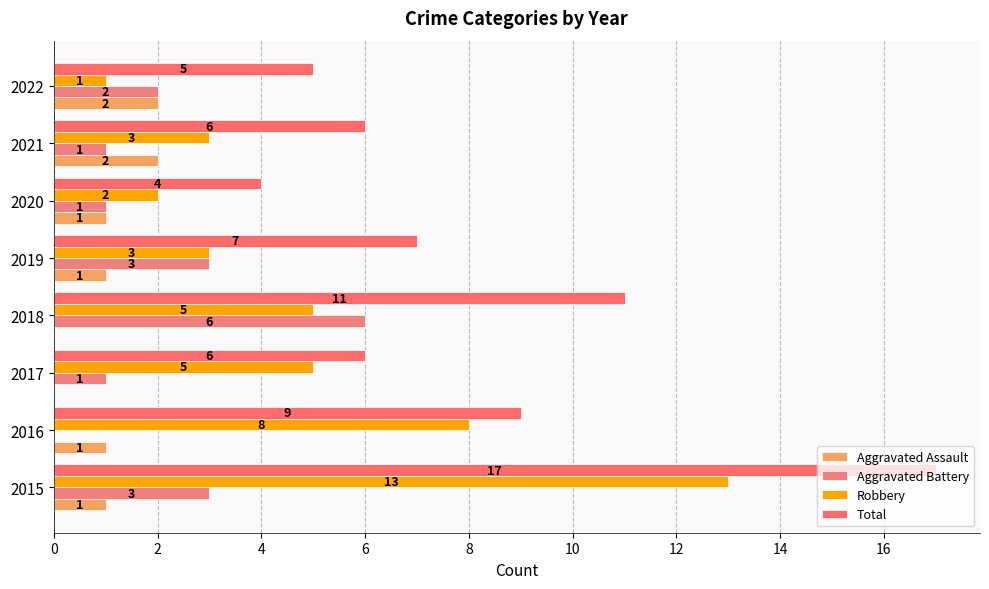

What is the value of the Aggravated Assault bar at the 6th from the left?

1